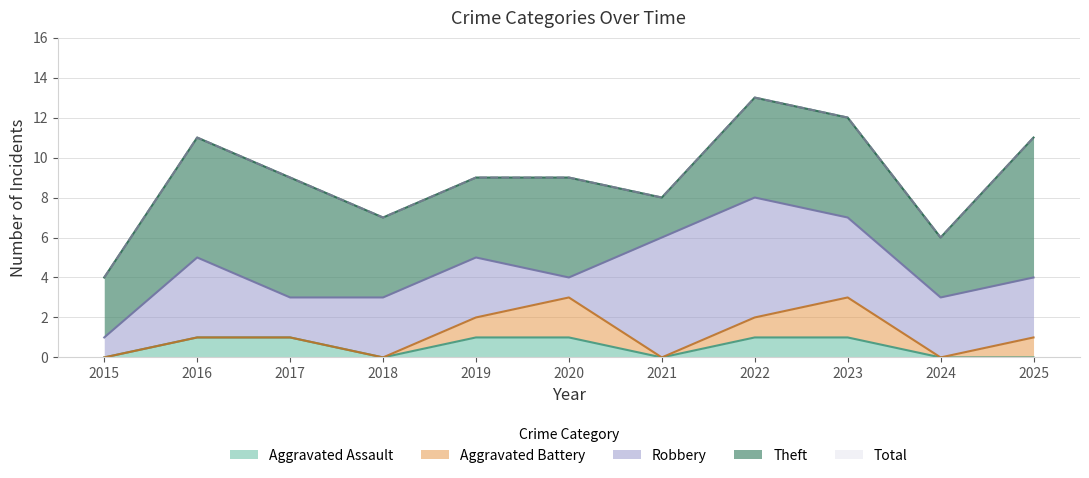

How many values in the Theft series exceed 5?

3